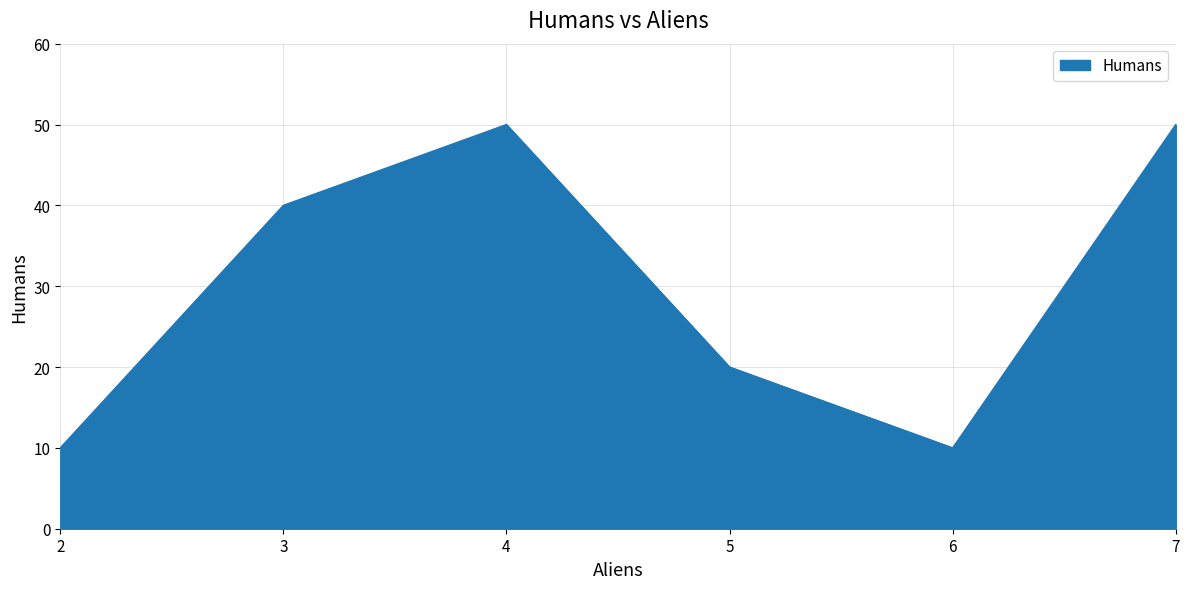

What is the ratio of the value at 2 to the value at 6?

1.0